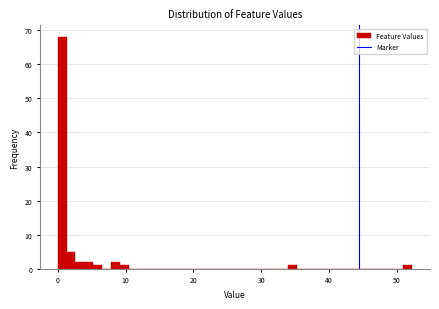

Around what value on the x-axis is the tallest bar? Give the approximate position of its centre, as read against the axis.

1